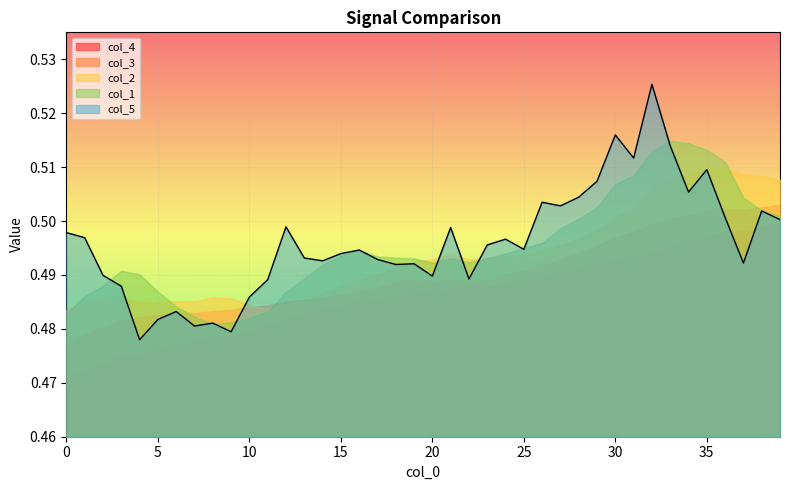

At which label does col_1 reach its minimum?

8